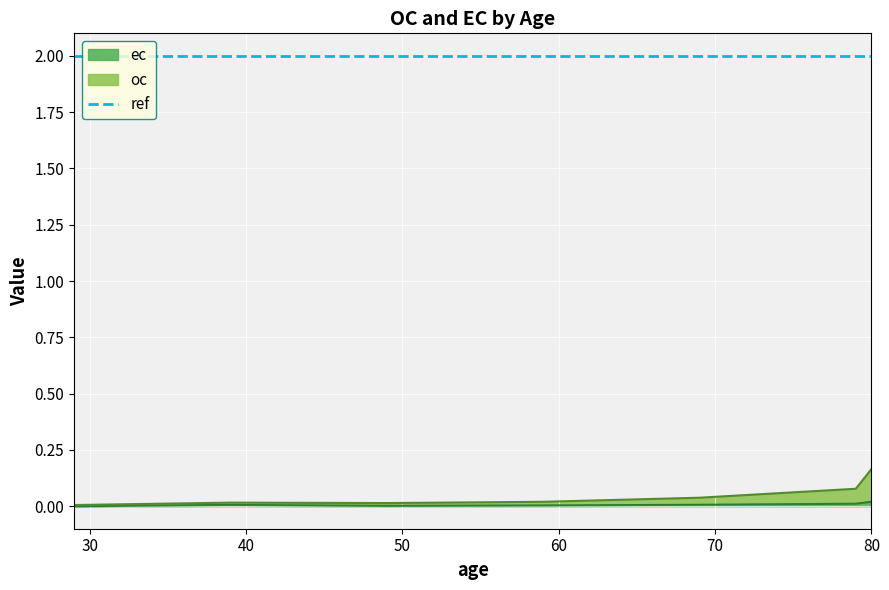

The oc series shows 0.0 at 29. True or false?

True